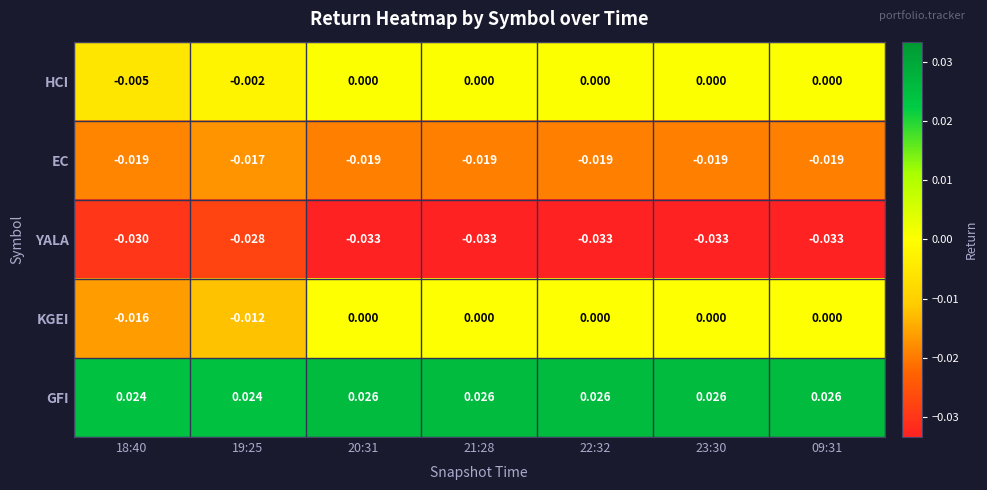

Which series changed the most between 19:25 and 09:31?

KGEI